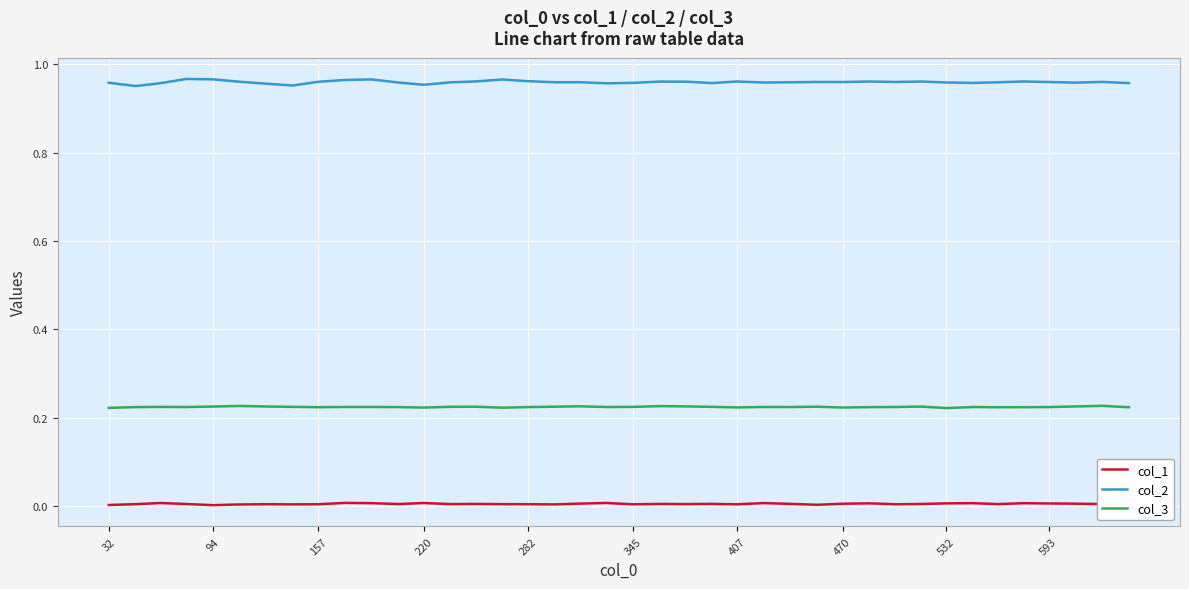

Rank the series by their maximum value, from highest to lowest.

col_2, col_3, col_1